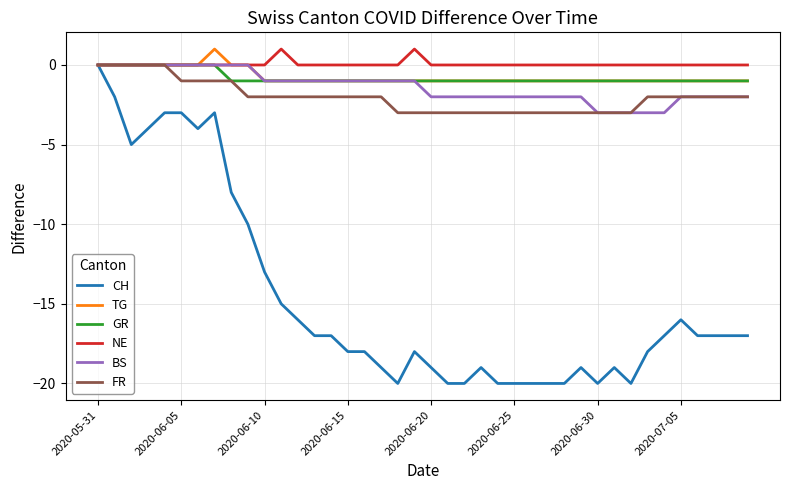

Which series has the largest range (max minus min)?

CH